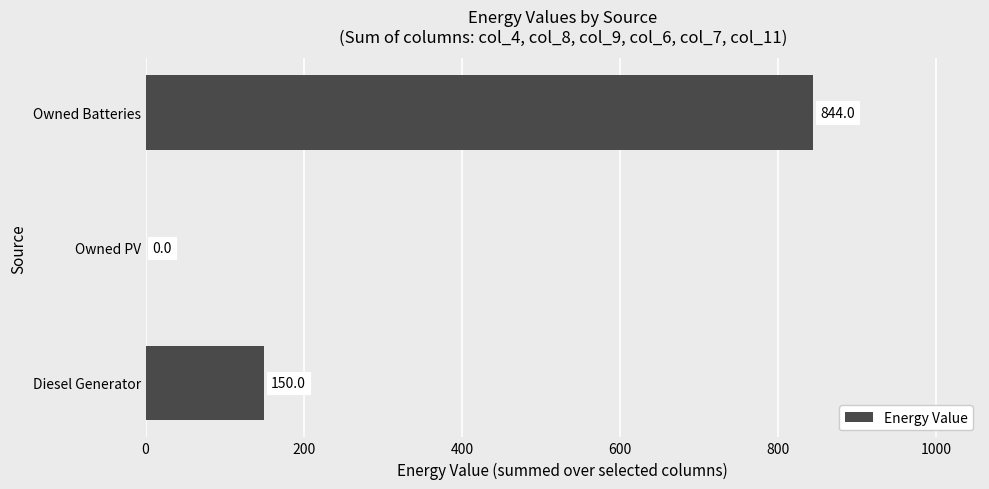

Which has a higher value, Owned PV or Owned Batteries?

Owned Batteries